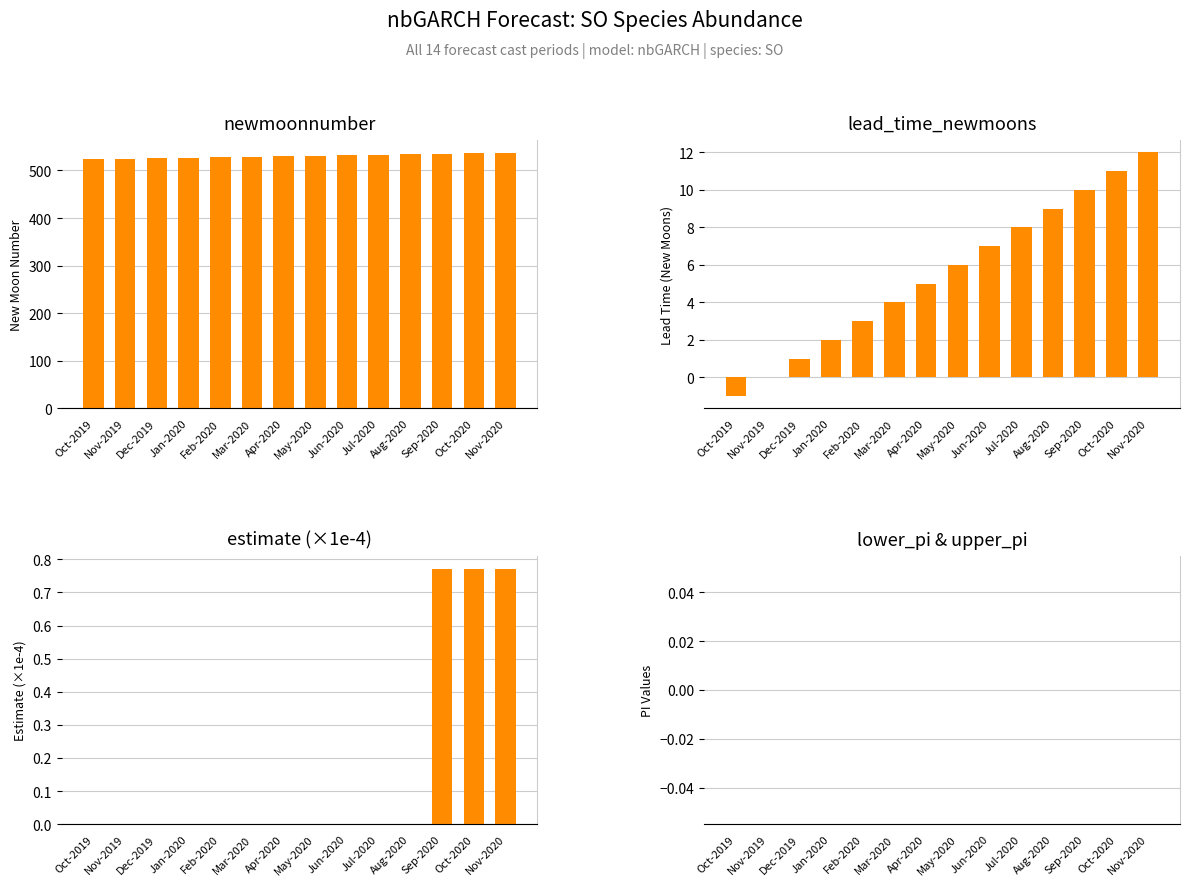

List the series in order of their peak value, highest first.

newmoonnumber, lead_time_newmoons, estimate (×1e-4), lower_pi & upper_pi